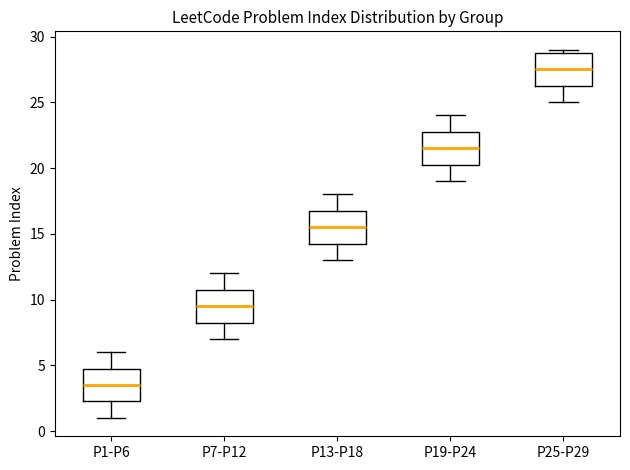

Which box has the lowest median line?

P1-P6